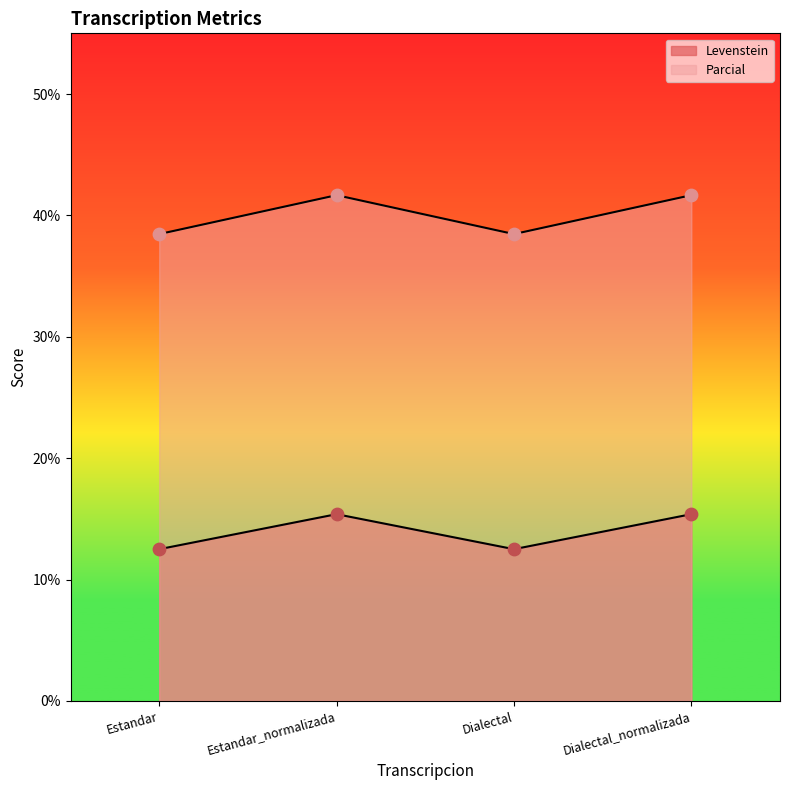

What are all the series names shown in the legend?

Levenstein, Parcial